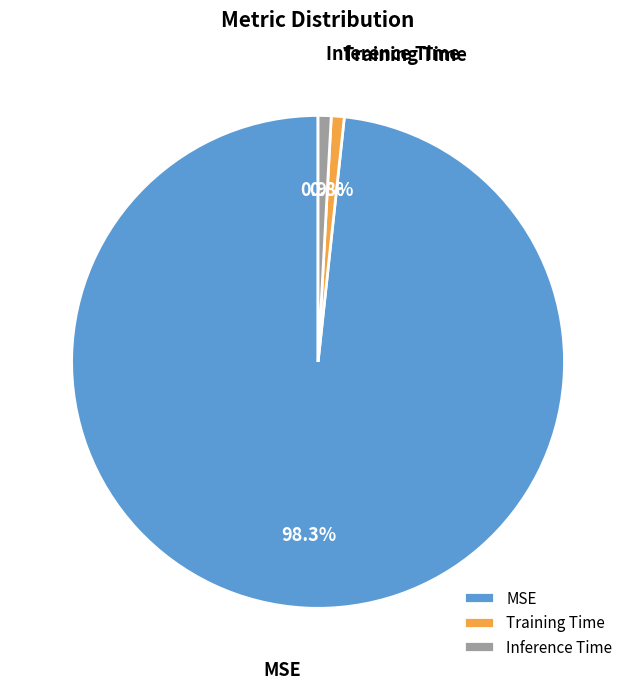

How many segments does this pie chart have?

3